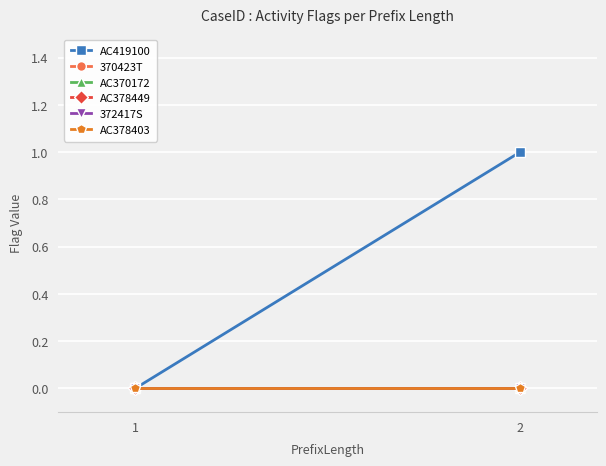

Reading right to left, extract all data points from this chart.

AC419100: 1	0
370423T: 0	0
AC370172: 0	0
AC378449: 0	0
372417S: 0	0
AC378403: 0	0